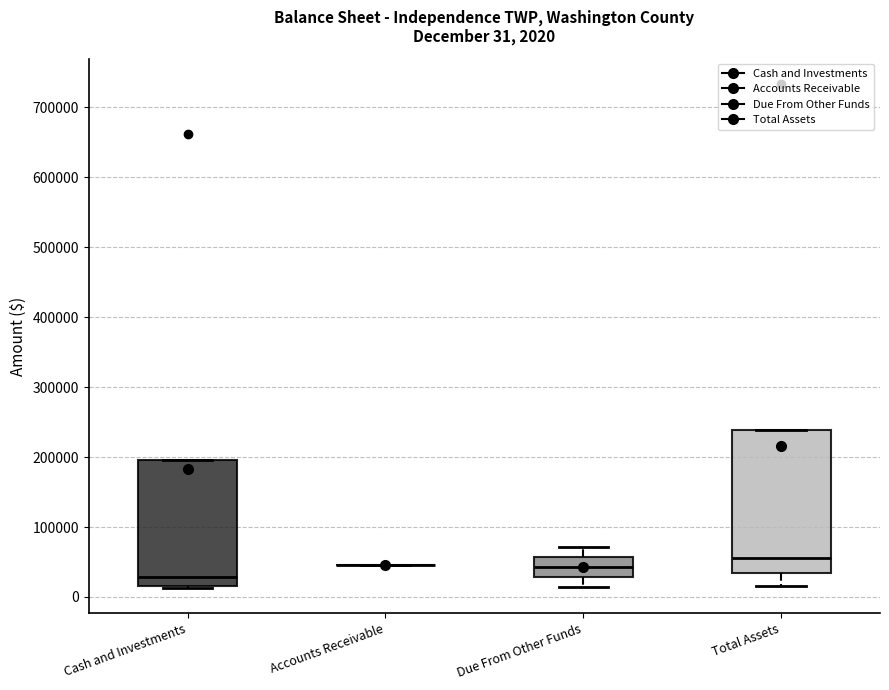

Which box is the tallest, from its lower edge to its upper edge?

Total Assets